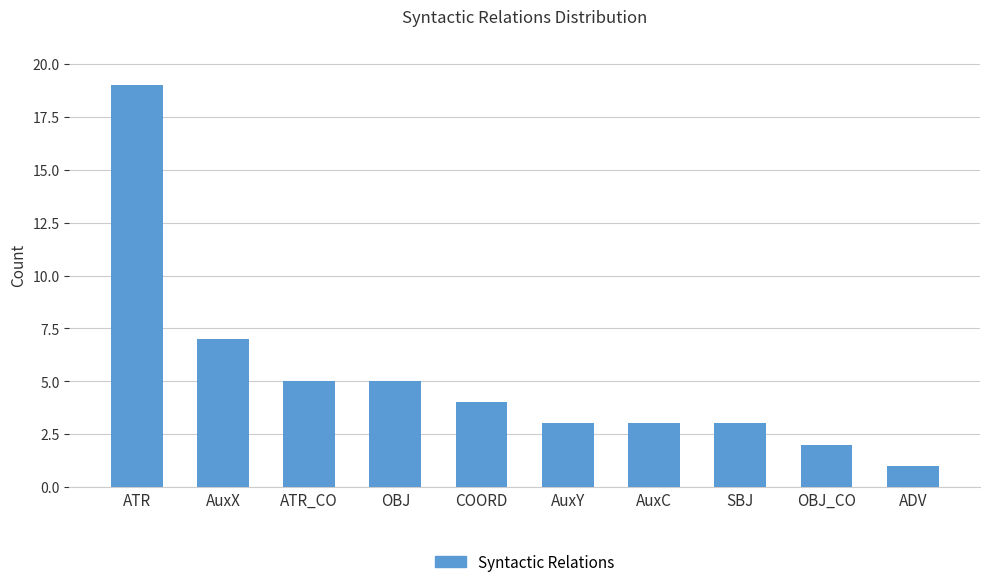

What is the minimum value shown in the chart?

1